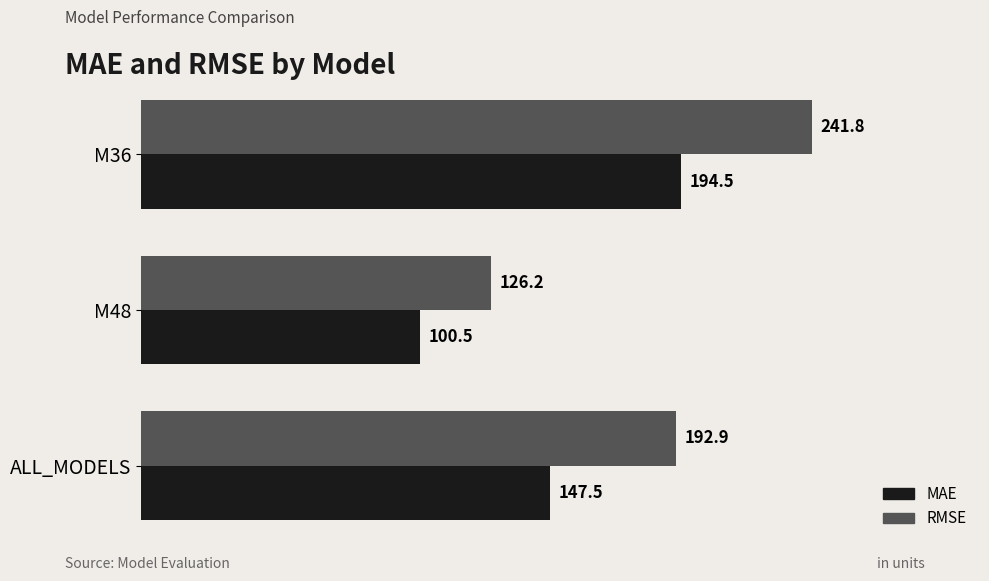

Read the RMSE value at M48.

126.2